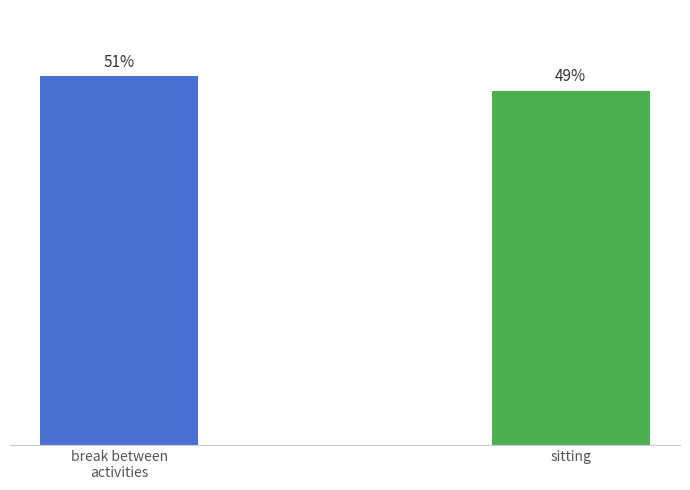

At which category does the chart reach its minimum across all series?

sitting